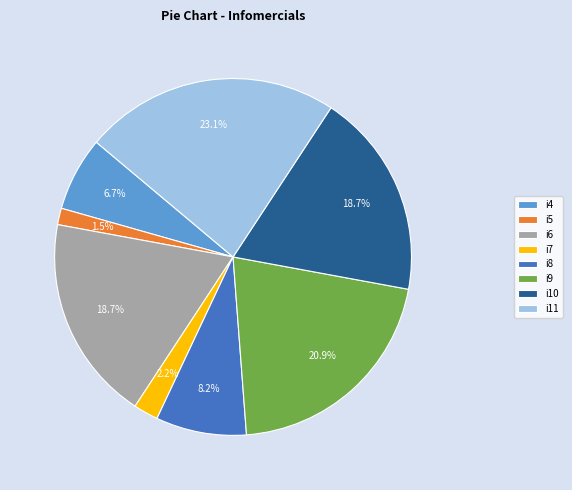

To the nearest percent, what is the difference between the largest and smallest slice percentages?

22%